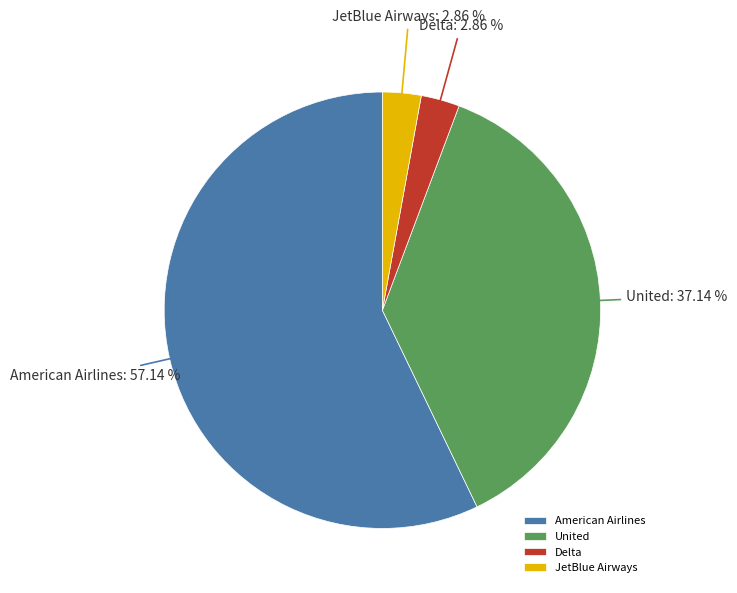

What is the largest slice in the pie chart?

American Airlines